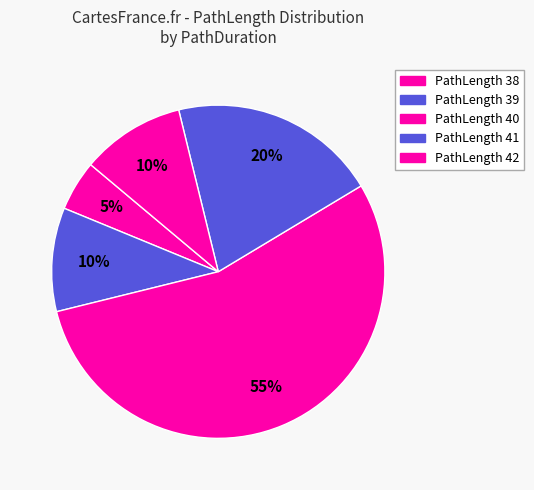

Count the number of slices in the pie.

5